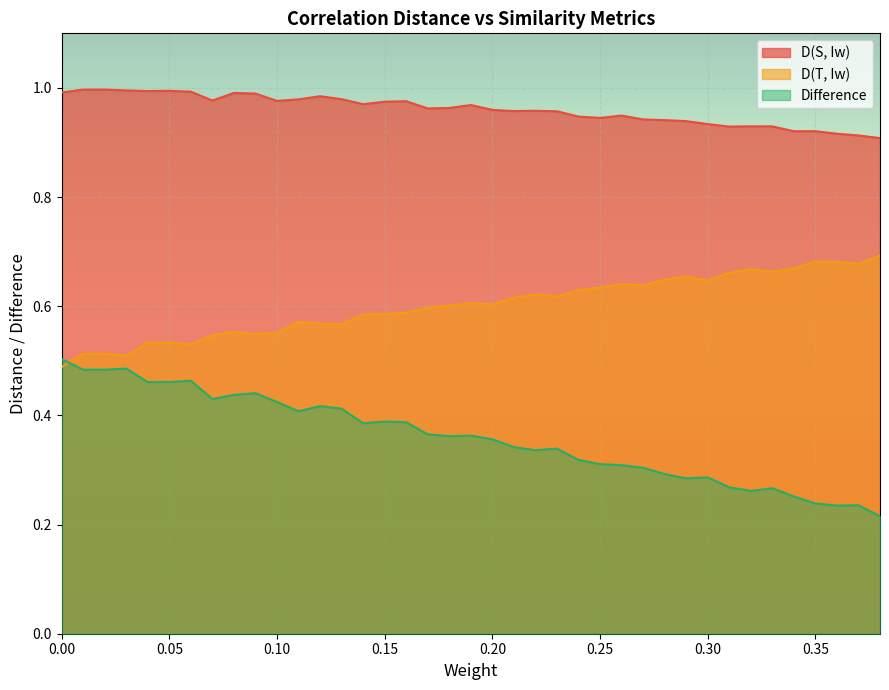

What is the value of the D(T, Iw) point at the 12th from the left?

0.6